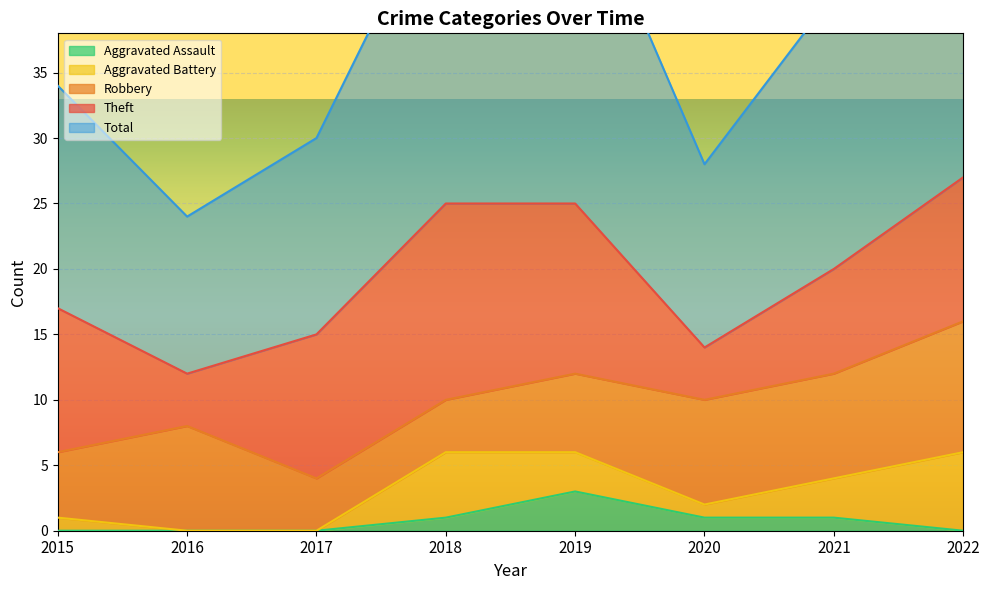

True or false: Aggravated Assault and Theft cross at least once.

False